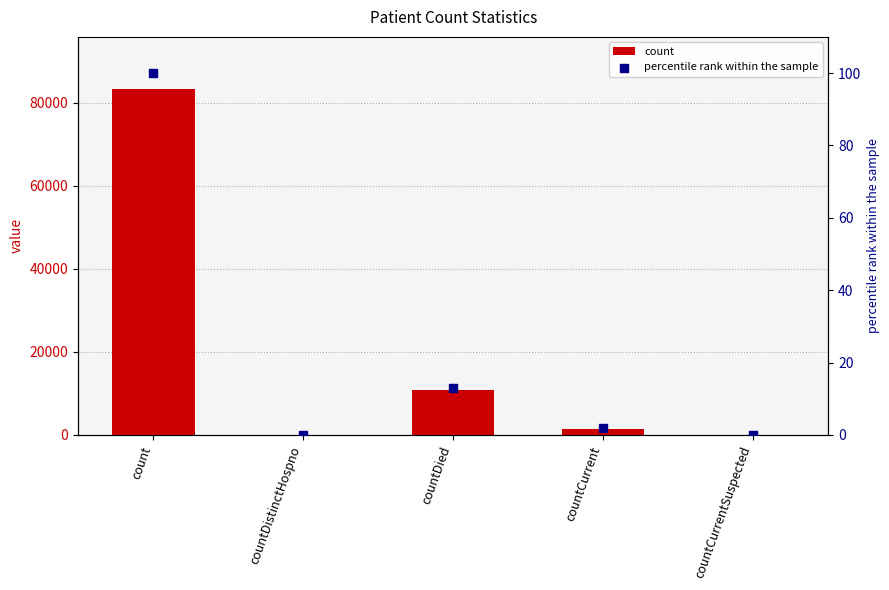

Which series has the widest spread of Y values?

count